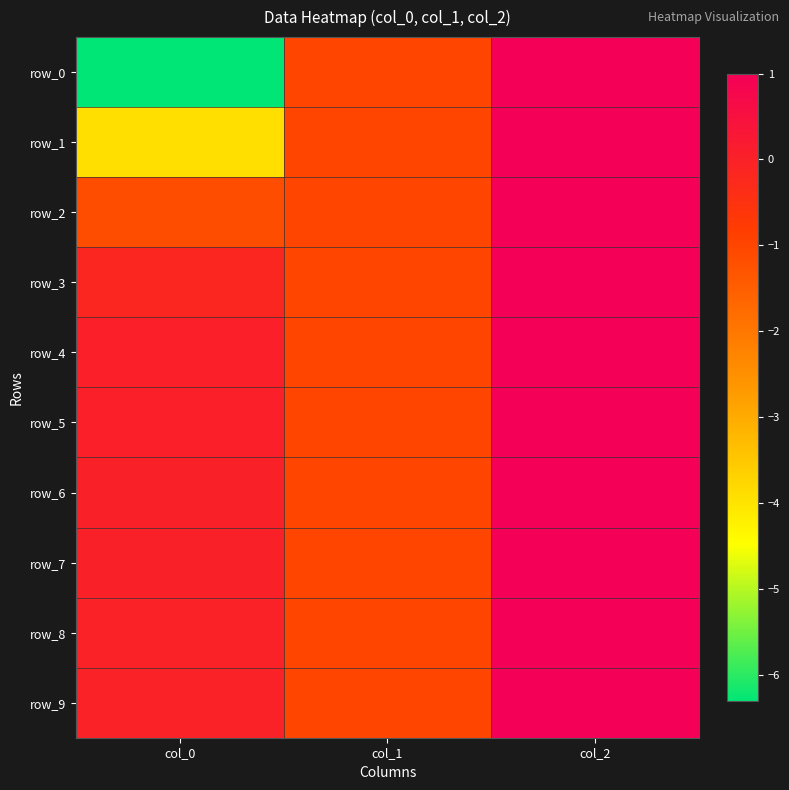

Reading left to right, transcribe all the data shown in this chart.

row_0: -6.3	-1.0	1.0
row_1: -3.9	-1.0	1.0
row_2: -1.2	-1.0	1.0
row_3: -0.2	-1.0	1.0
row_4: 0.0	-1.0	1.0
row_5: 0.0	-1.0	1.0
row_6: 0.0	-1.0	1.0
row_7: 0.0	-1.0	1.0
row_8: -0.0	-1.0	1.0
row_9: -0.0	-1.0	1.0